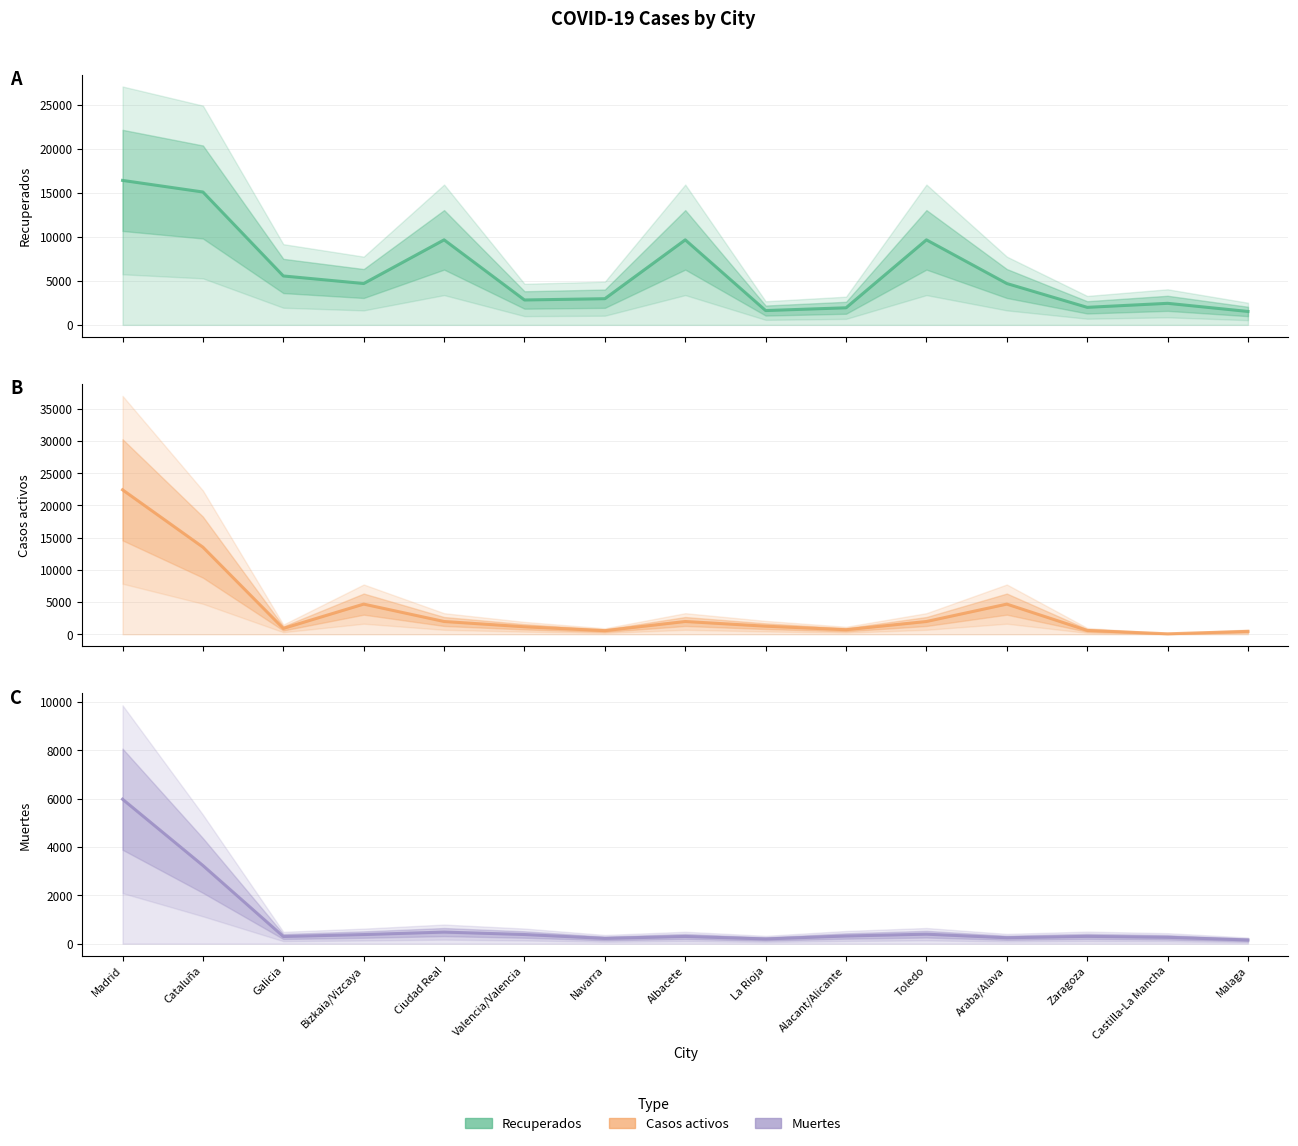

Where does the Recuperados series first go above 4694?

Madrid